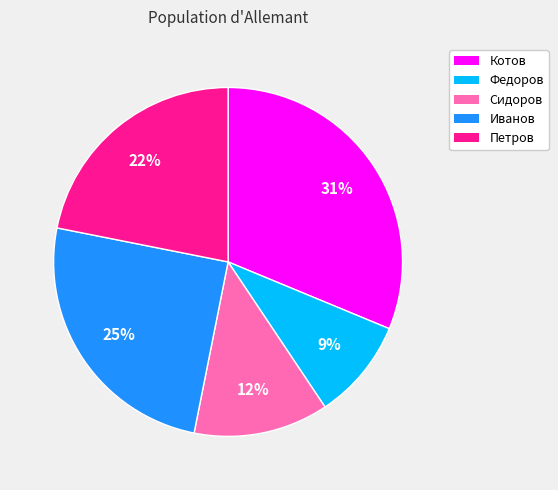

What is the ratio of the value at Иванов to the value at Котов?

0.8